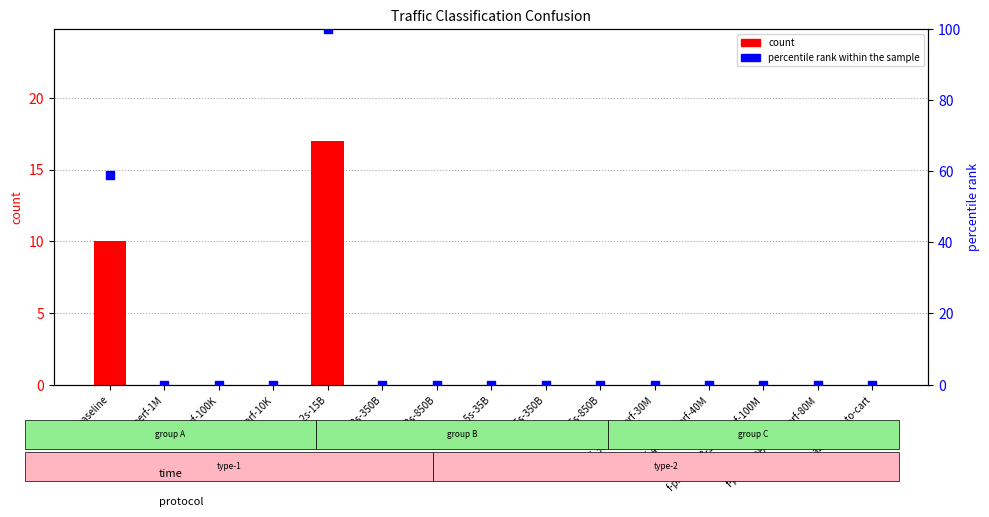

What is the total value across all series at ping-2s-15B?

117.0